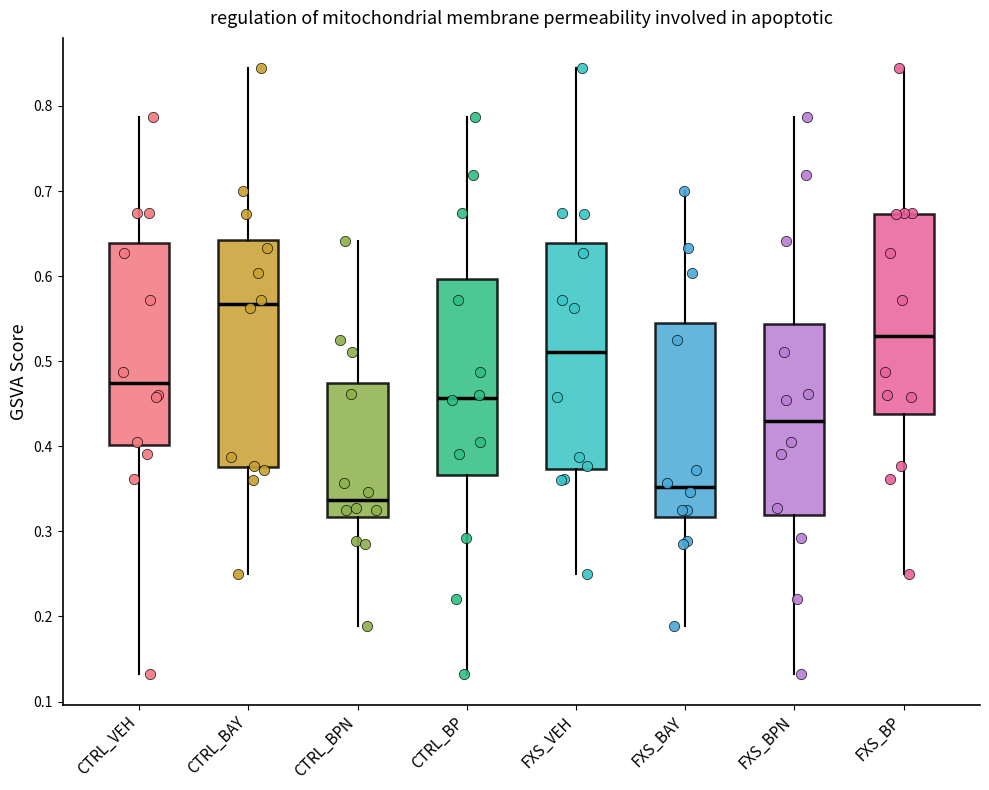

Reading left to right, transcribe this box plot: for each box, give where its median line is, the range the box spans, and where its two whiskers end, as read against the y-axis. The values are not printed on the chart, so give them approximately, as read against the axis.

CTRL_VEH: median 0.47, box 0.40 to 0.64, whiskers 0.13 to 0.79
CTRL_BAY: median 0.57, box 0.38 to 0.64, whiskers 0.25 to 0.84
CTRL_BPN: median 0.34, box 0.32 to 0.47, whiskers 0.19 to 0.64
CTRL_BP: median 0.46, box 0.37 to 0.60, whiskers 0.13 to 0.79
FXS_VEH: median 0.51, box 0.37 to 0.64, whiskers 0.25 to 0.84
FXS_BAY: median 0.35, box 0.32 to 0.55, whiskers 0.19 to 0.70
FXS_BPN: median 0.43, box 0.32 to 0.54, whiskers 0.13 to 0.79
FXS_BP: median 0.53, box 0.44 to 0.67, whiskers 0.25 to 0.84